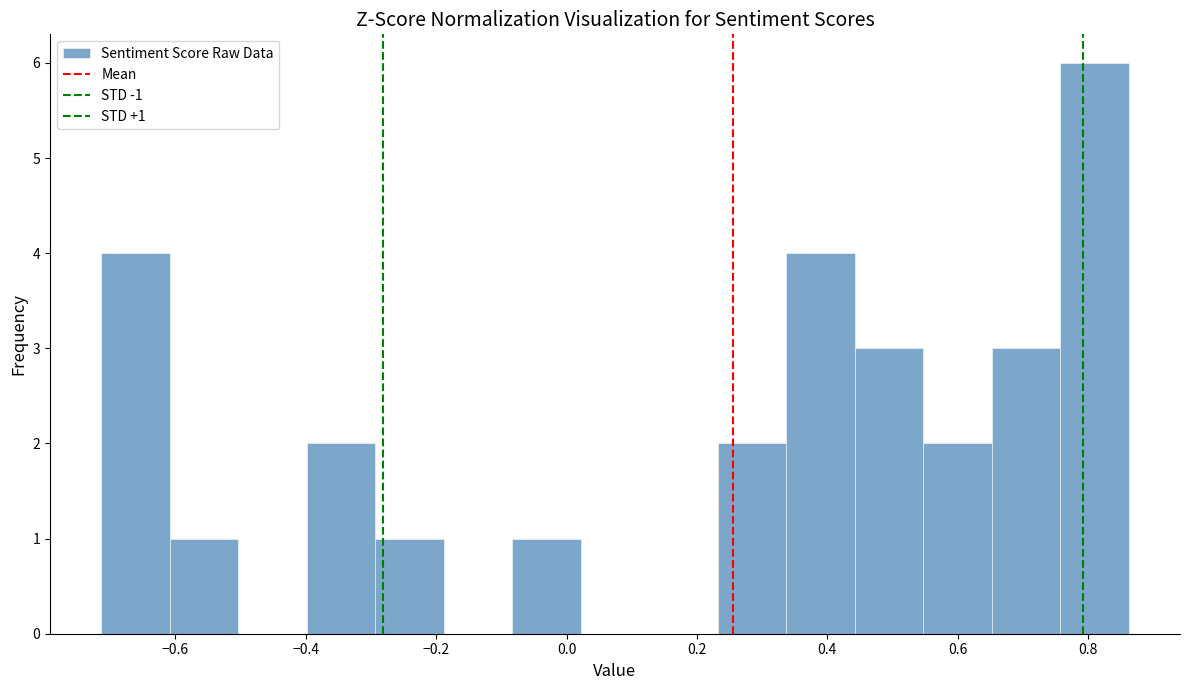

Over which range of the x-axis is the bar tallest?

0.76 to 0.86